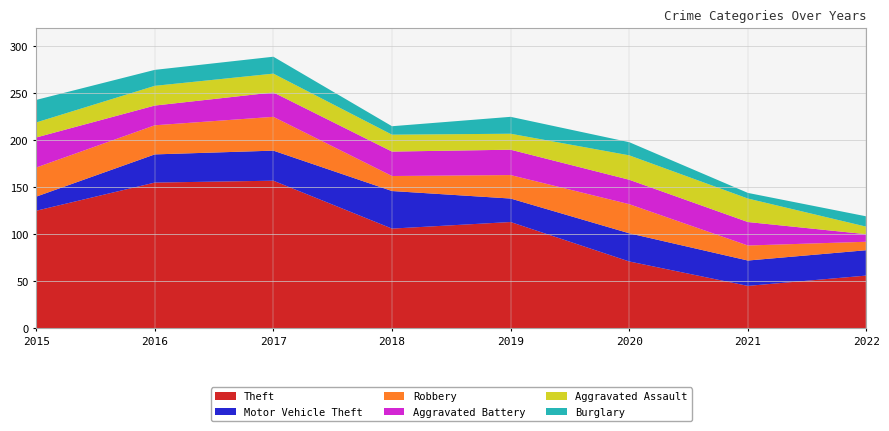

Reading left to right, extract all data points from this chart.

Theft: 125	155	157	106	113	71	45	56
Motor Vehicle Theft: 15	30	32	40	25	30	27	27
Robbery: 31	31	36	16	25	31	16	9
Aggravated Battery: 32	21	26	26	27	26	25	8
Aggravated Assault: 16	21	20	18	17	26	25	8
Burglary: 24	17	18	9	18	14	6	11